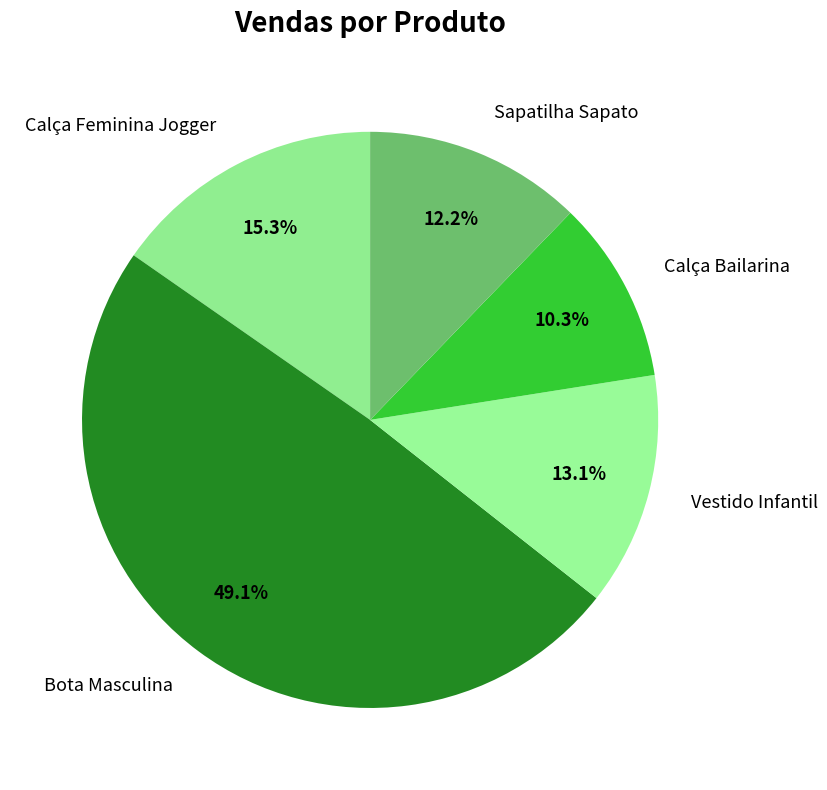

To the nearest percent, what is the combined percentage of Vestido Infantil and Sapatilha Sapato?

25%